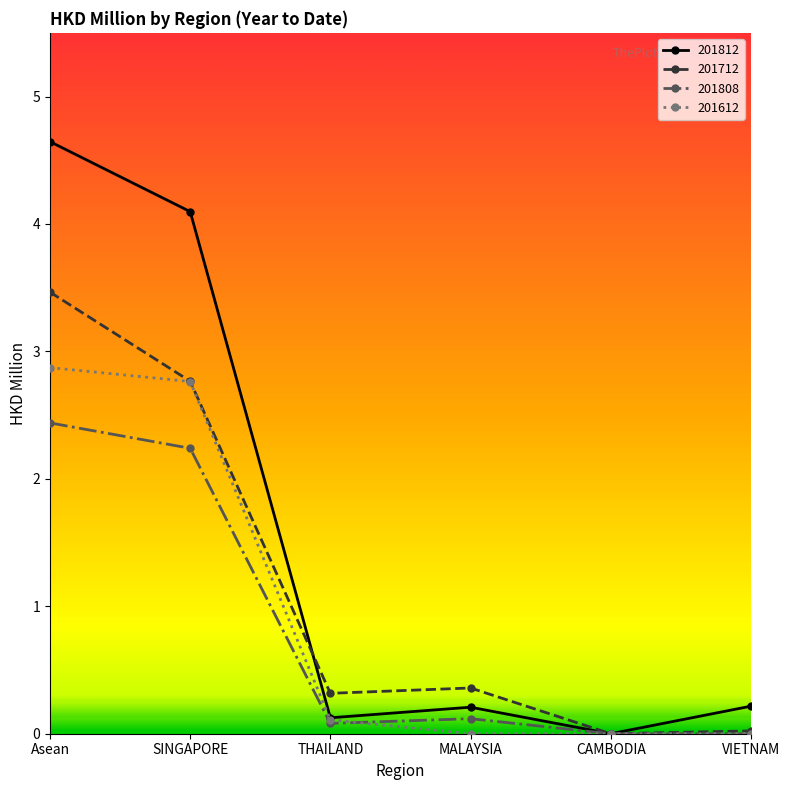

Which series has the largest total across all categories?

201812